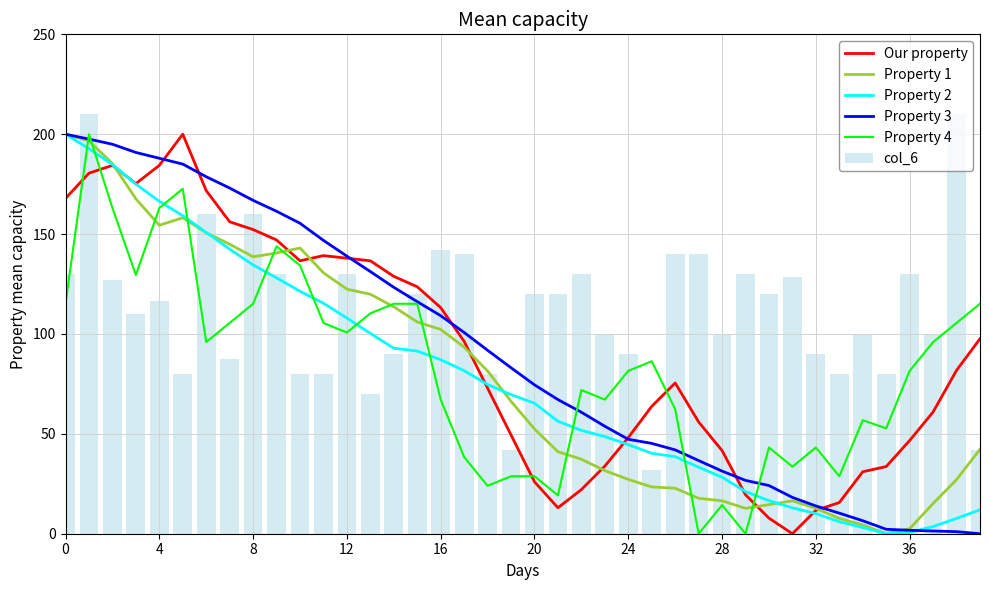

What is the label of the 13th bar from the left?

12